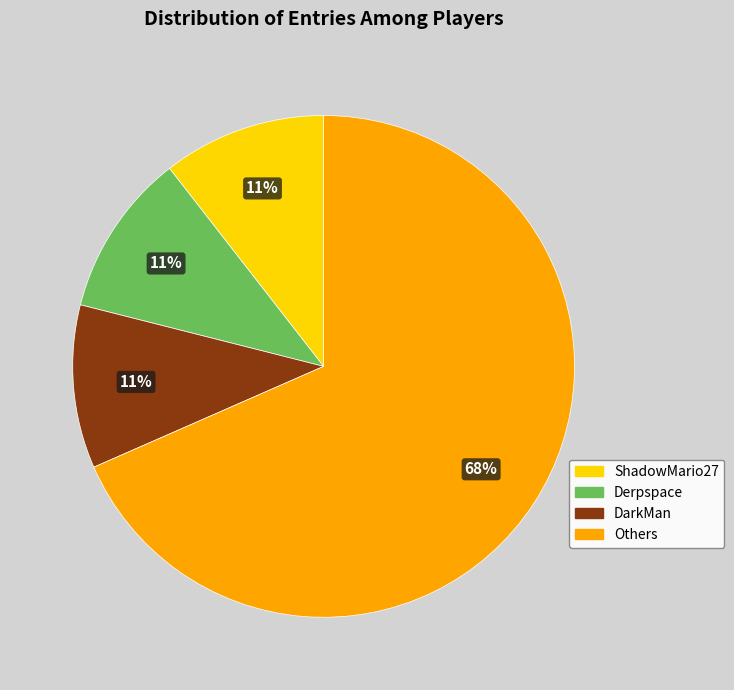

To the nearest percent, what is the average slice percentage?

25%